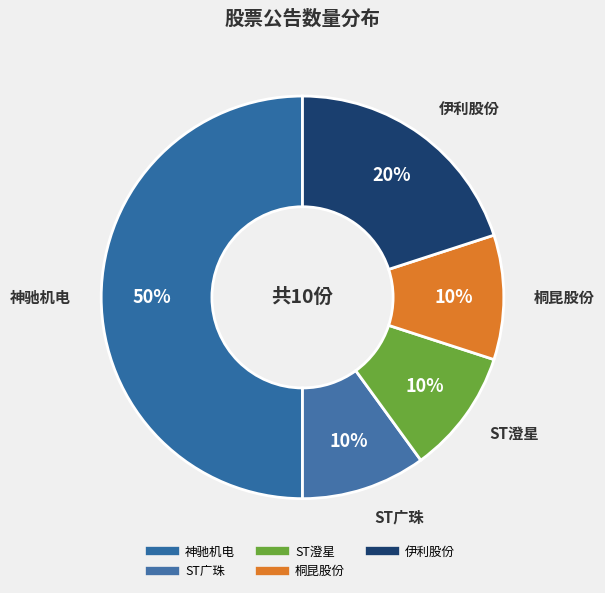

How many slices are in this pie chart?

5